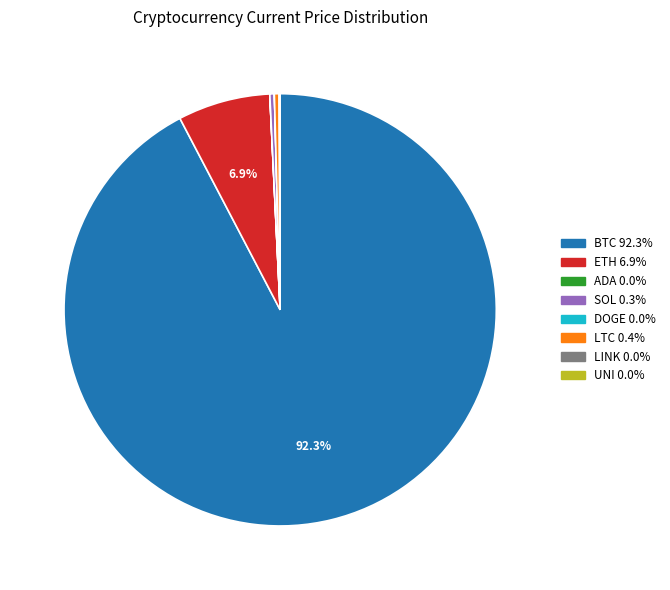

What is the largest slice in the pie chart?

BTC